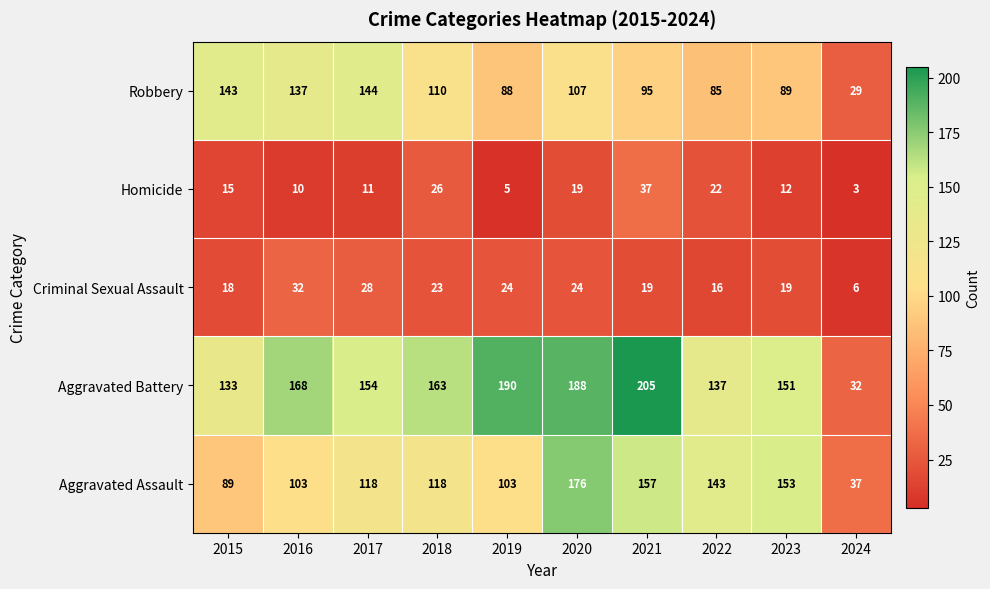

The Homicide series shows 2 at 2024. True or false?

False